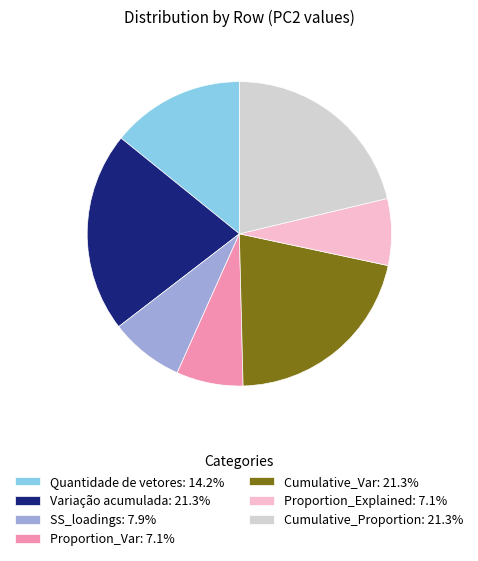

Does Cumulative_Proportion account for over 50% of the chart?

No